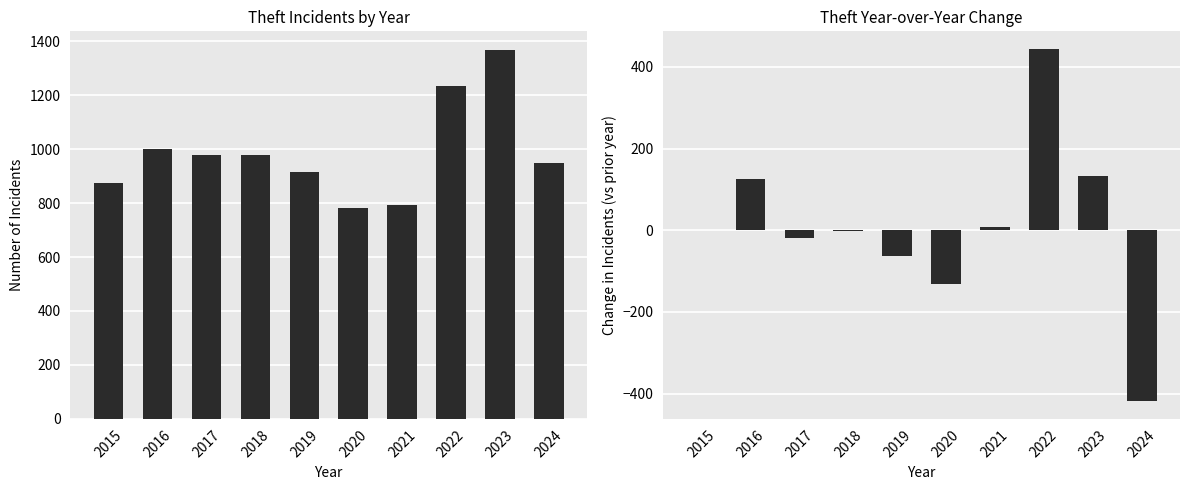

Reading left to right, list all the values displayed in this chart.

Theft: 874	999	979	977	914	782	791	1235	1368	949
Theft YoY Change: 0	125	-20	-2	-63	-132	9	444	133	-419